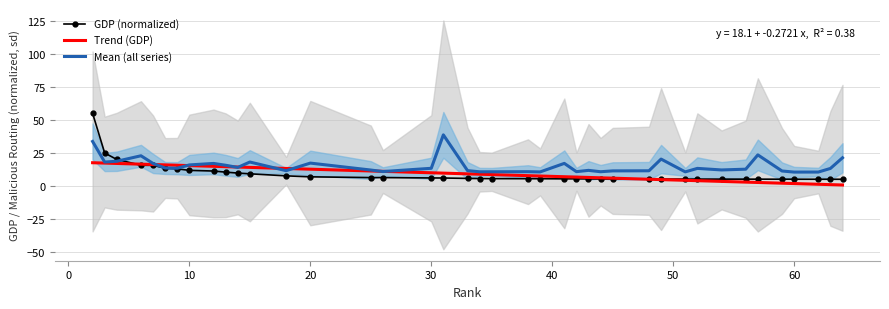

What is the difference between the maximum and second lowest values in the Mean (all series) series?

28.2